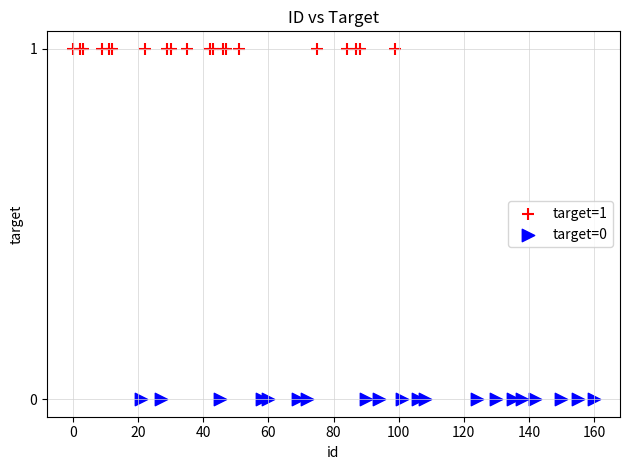

What are all the series names shown in the legend?

target=1, target=0